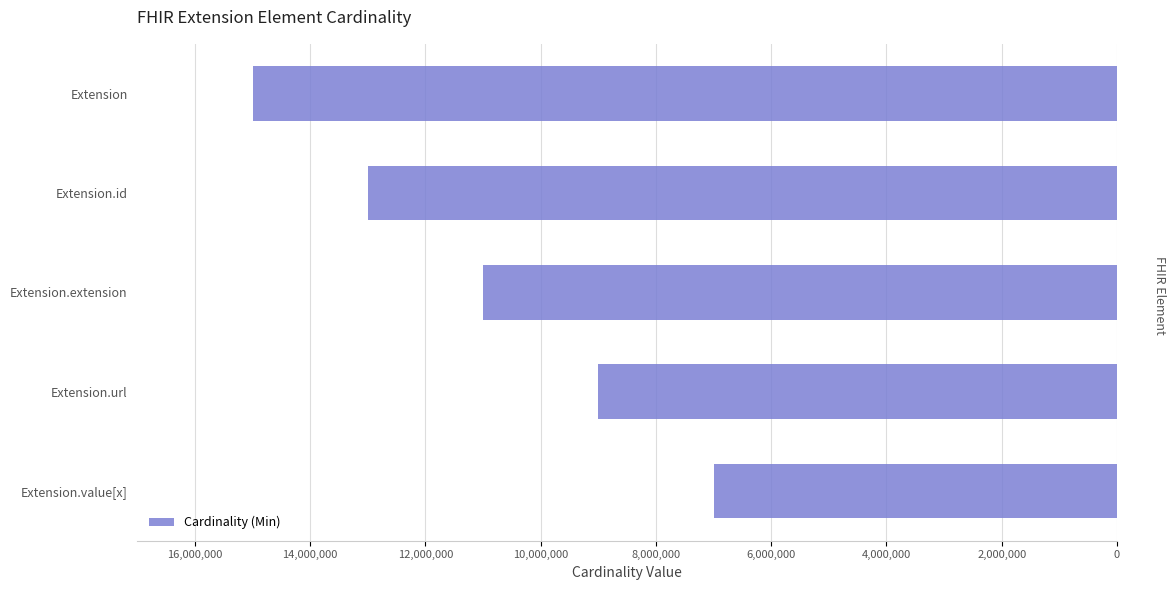

What is the label of the 1st bar from the bottom?

Extension.value[x]